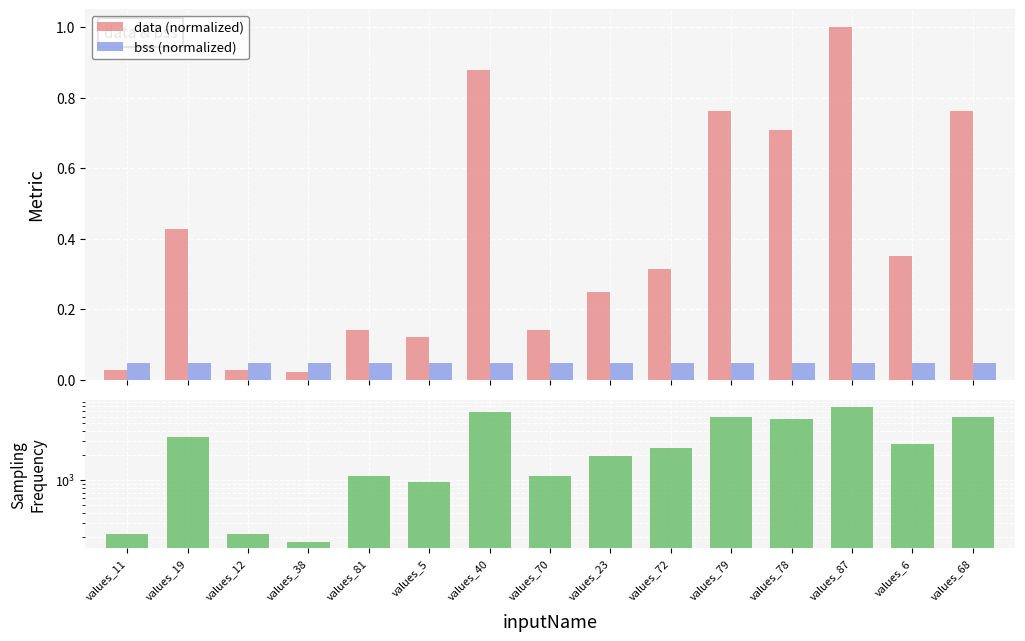

At which category is the sum across all series the highest?

values_87